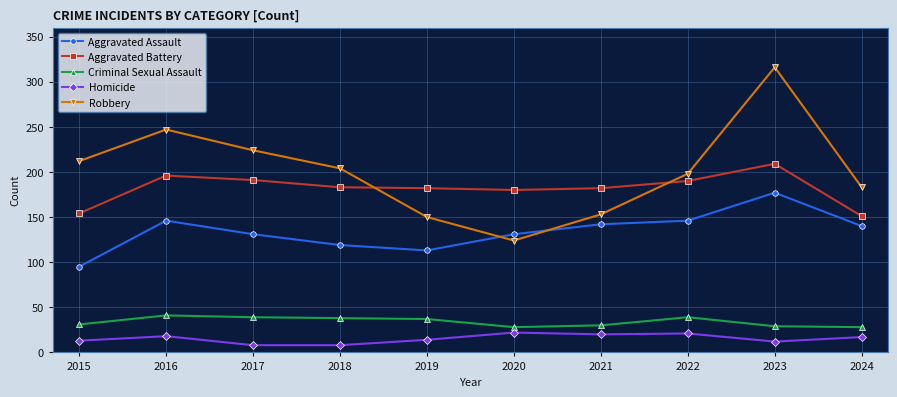

Is it true that Criminal Sexual Assault equals 30 at 2021?

True